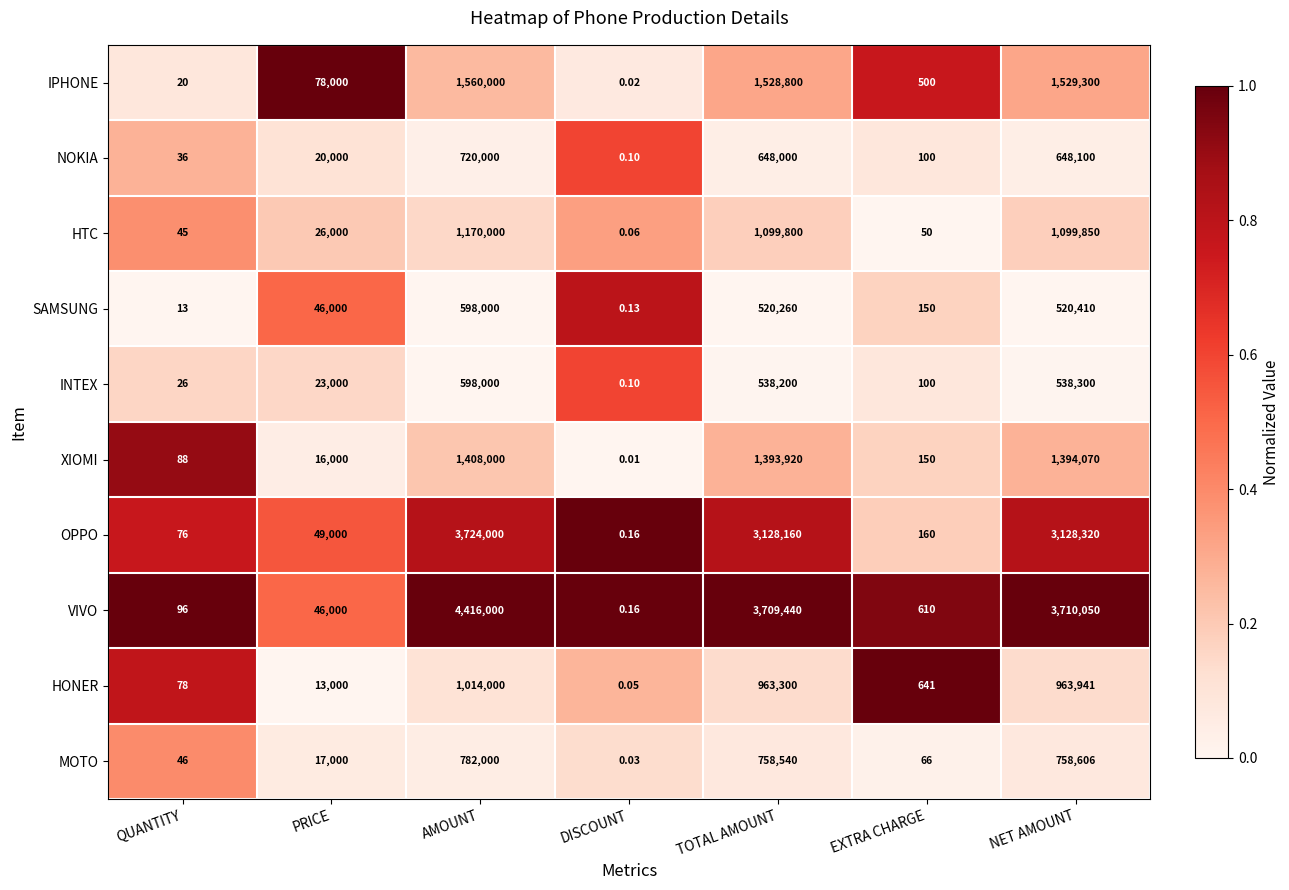

Which category has the lowest value across all series?

DISCOUNT